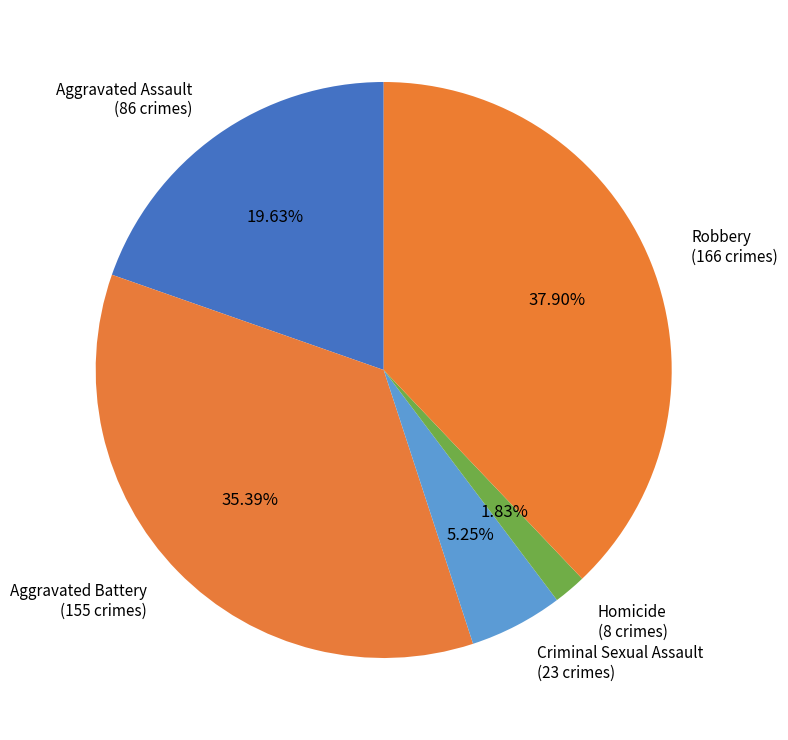

To the nearest percent, what is the combined percentage of Aggravated Battery and Criminal Sexual Assault?

41%